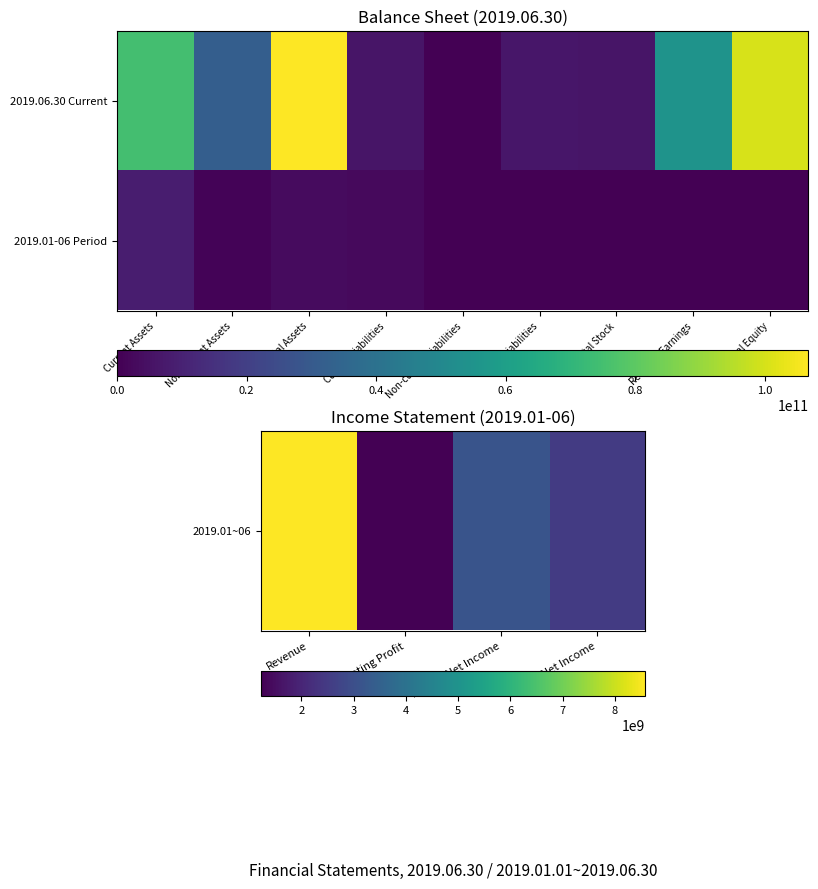

What is the spread (max minus min) of values at Capital Stock?

5923260000